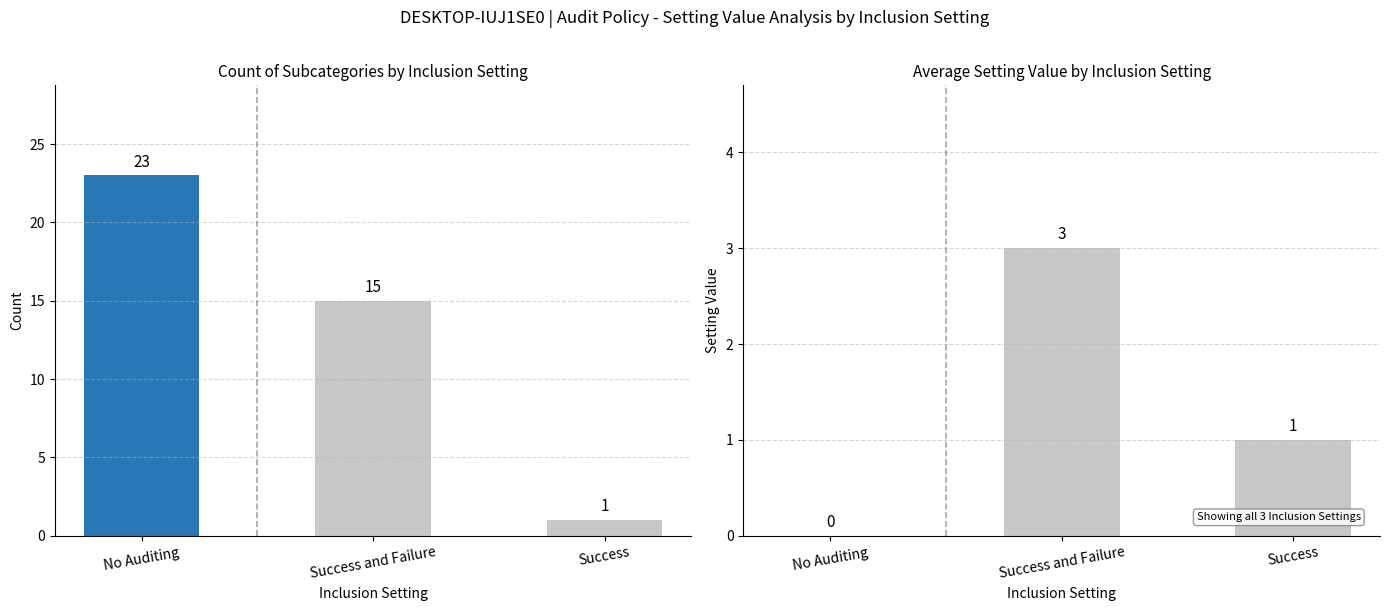

What is the maximum value shown in the chart?

23